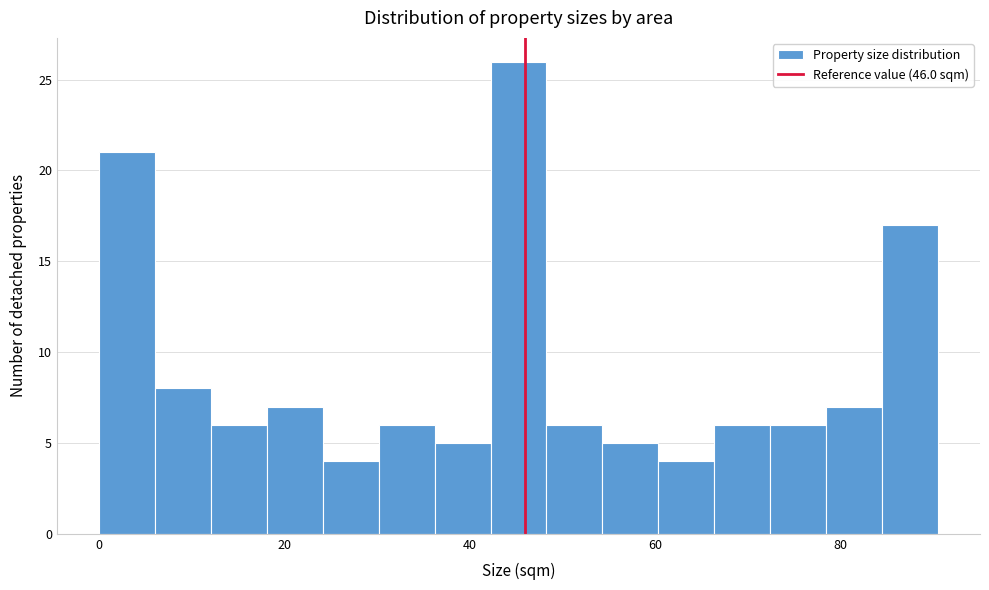

Read against the x-axis, roughly where is the centre of the tallest bar?

46